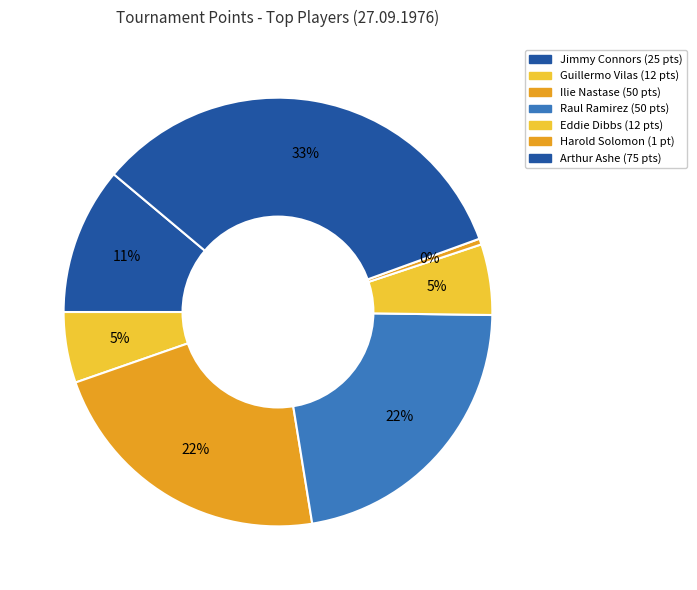

How many slices are in this pie chart?

7